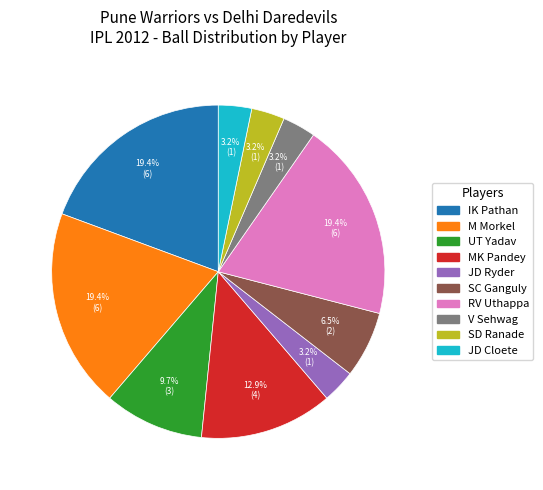

Which has a higher value, M Morkel or MK Pandey?

M Morkel